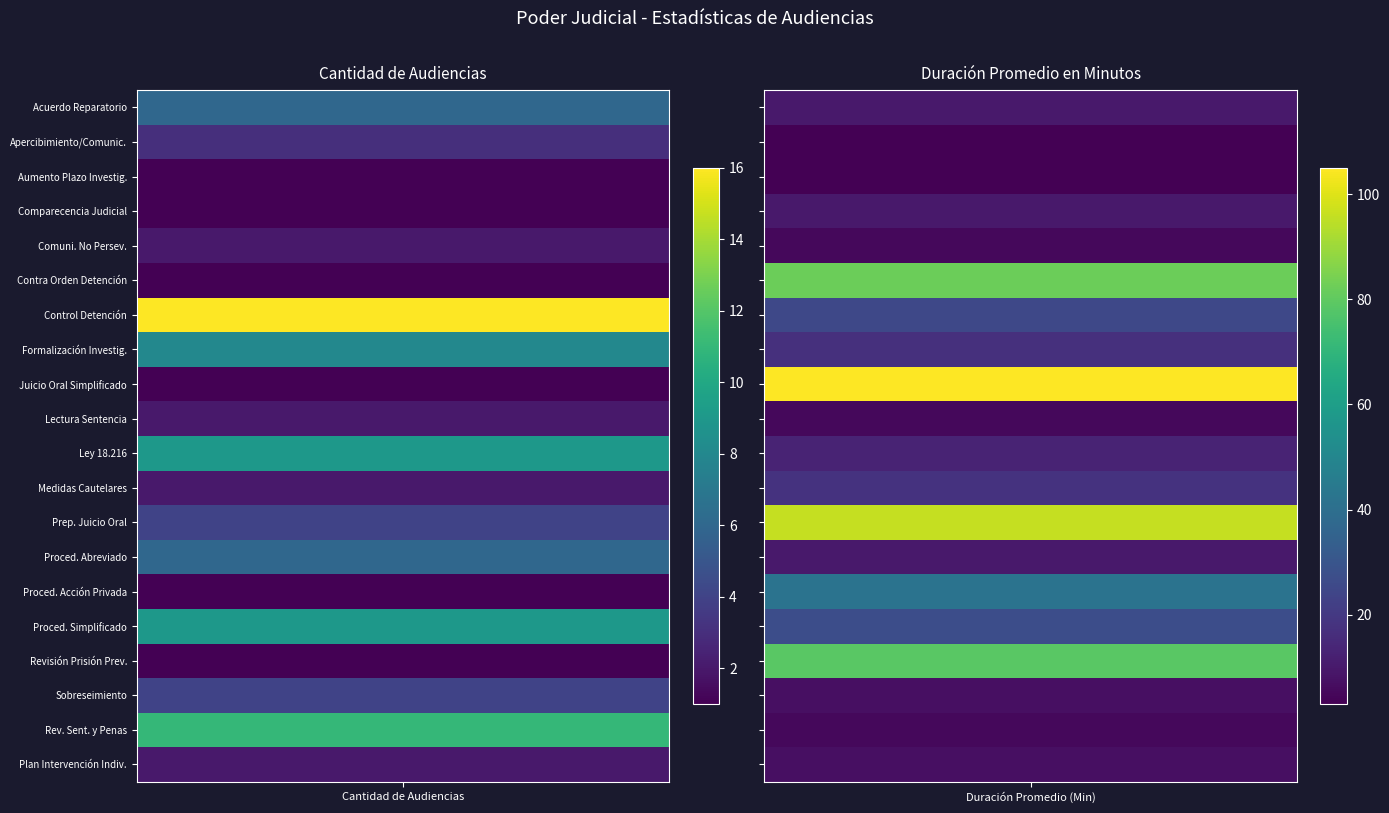

What is the minimum value for Audiencia Plan Intervencion Individual?

2